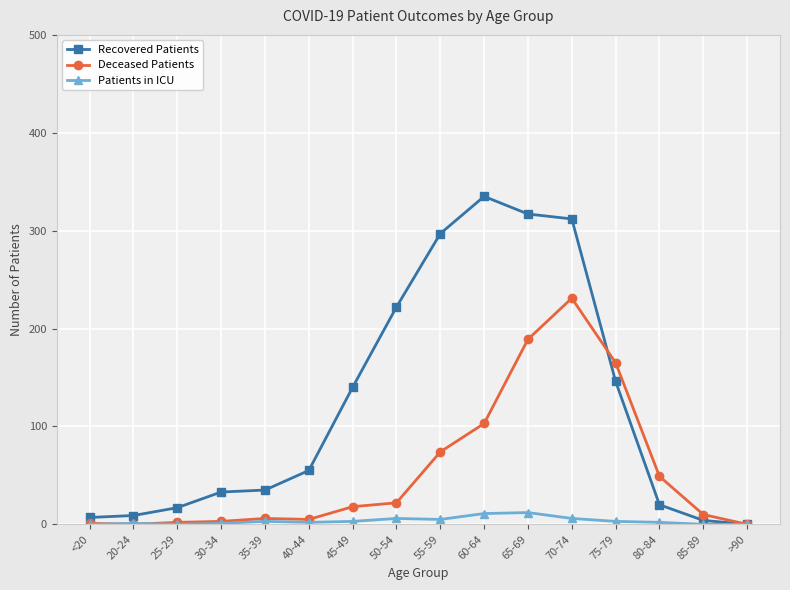

Which category has the highest value across all series?

60-64